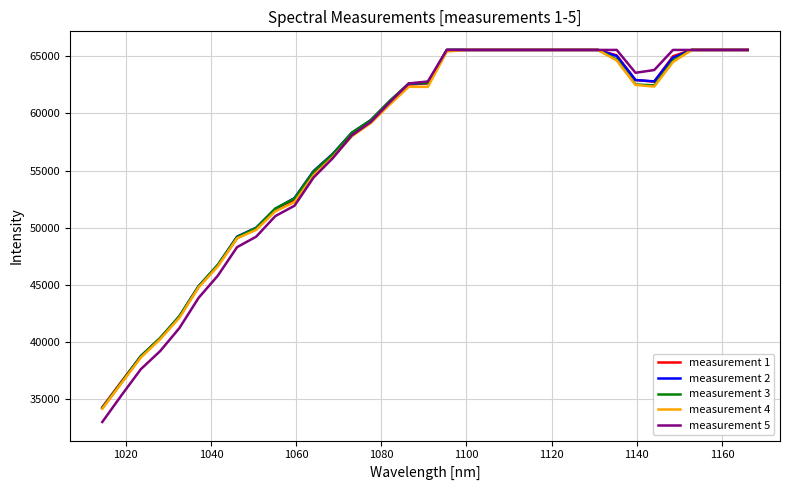

What is the minimum value shown in the chart?

33033.0